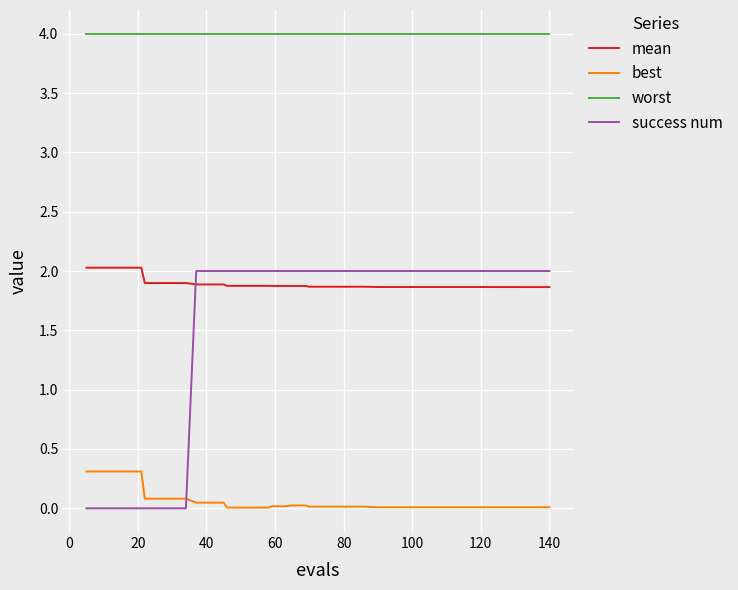

How many intersections are there between success num and mean?

1